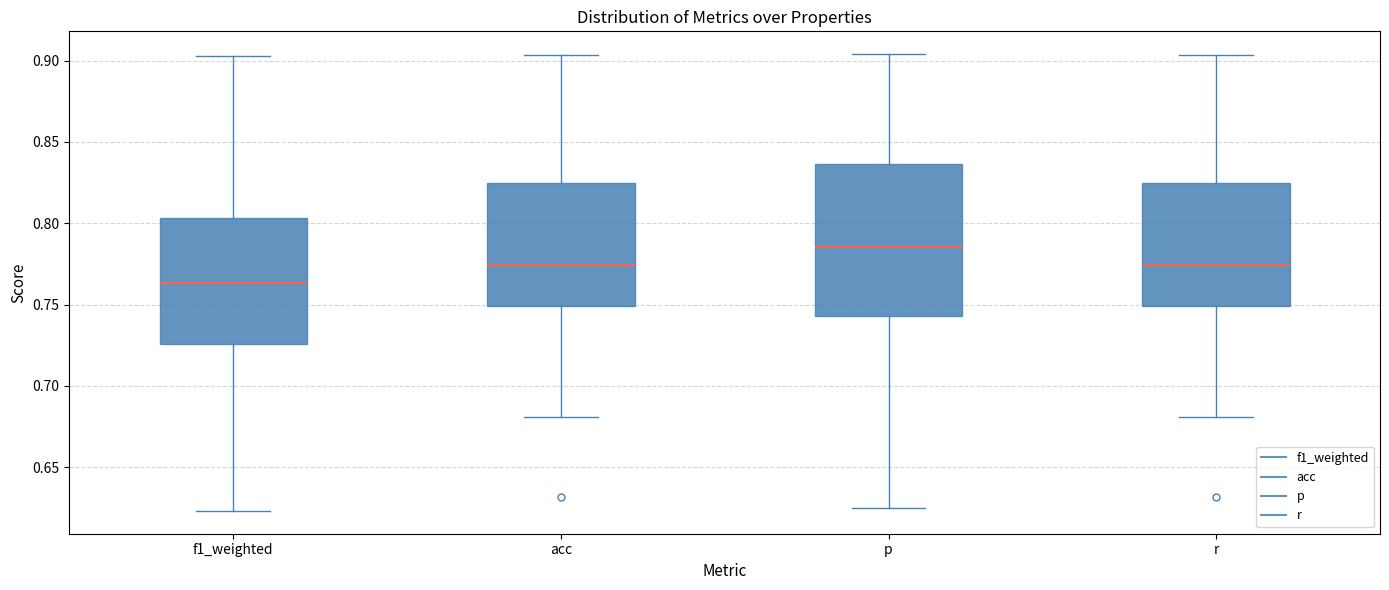

Reading left to right, read every box against the y-axis: the position of its median line, the range the box covers, and the ends of its whiskers. The values are not printed on the chart, so give them approximately, as read against the axis.

f1_weighted: median 0.765, box 0.725 to 0.805, whiskers 0.625 to 0.905
acc: median 0.775, box 0.750 to 0.825, whiskers 0.680 to 0.905
p: median 0.785, box 0.745 to 0.835, whiskers 0.625 to 0.905
r: median 0.775, box 0.750 to 0.825, whiskers 0.680 to 0.905